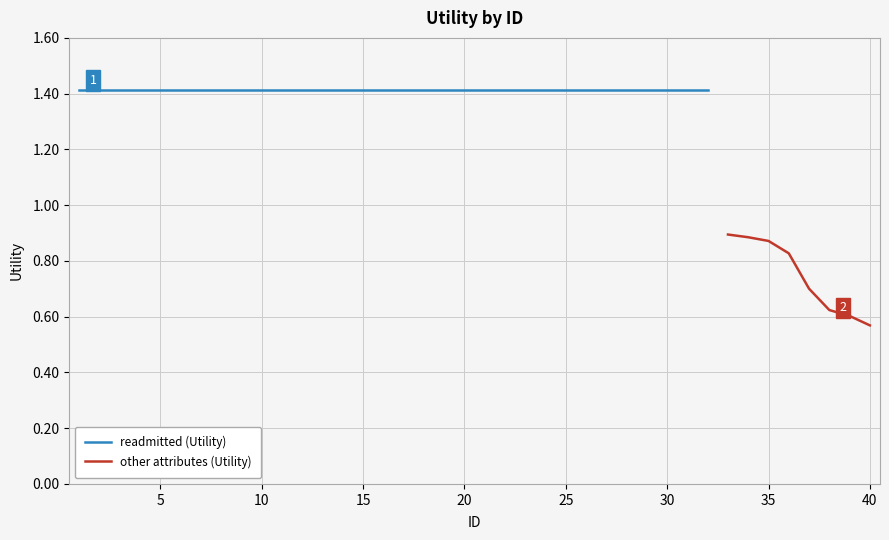

Reading right to left, transcribe all the data shown in this chart.

40=0.6	39=0.6	38=0.6	37=0.7	36=0.8	35=0.9	34=0.9	33=0.9	32=1.4	31=1.4	30=1.4	29=1.4	28=1.4	27=1.4	26=1.4	25=1.4	24=1.4	23=1.4	22=1.4	21=1.4	20=1.4	19=1.4	18=1.4	17=1.4	16=1.4	15=1.4	14=1.4	13=1.4	12=1.4	11=1.4	10=1.4	9=1.4	8=1.4	7=1.4	6=1.4	5=1.4	4=1.4	3=1.4	2=1.4	1=1.4